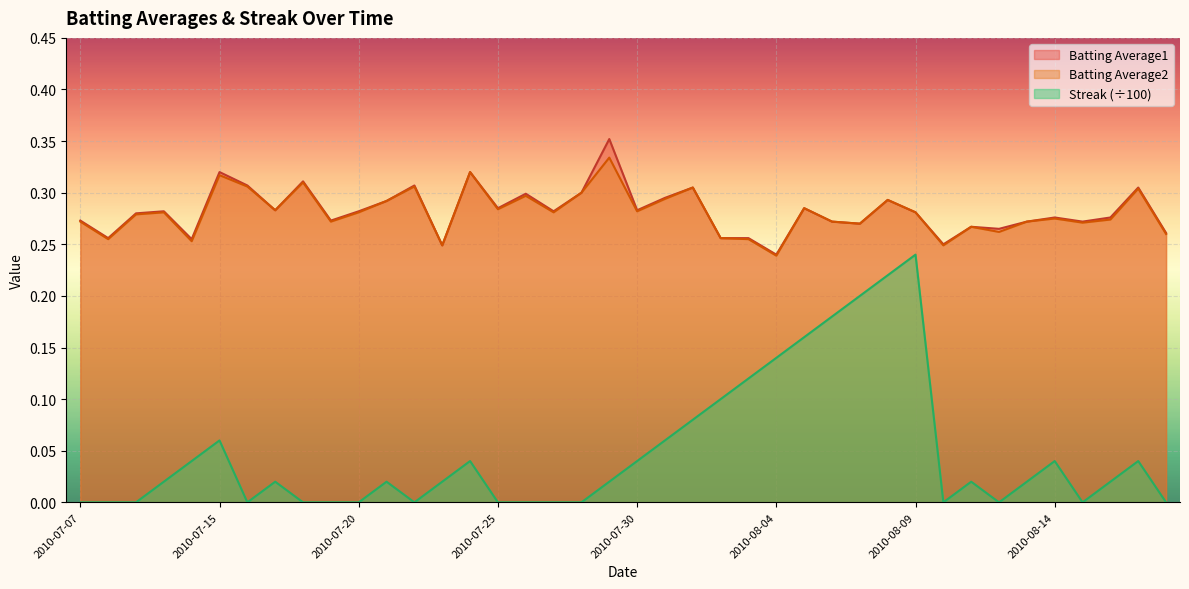

How many lines are shown in the chart?

3